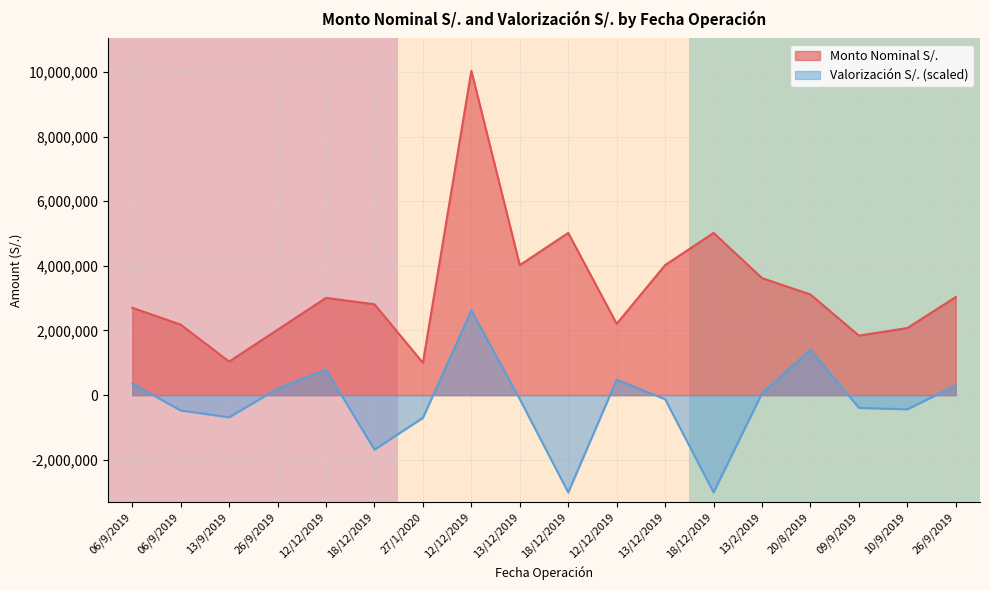

At 13/9/2019, list the series in order from largest to smallest.

row_0, row_1